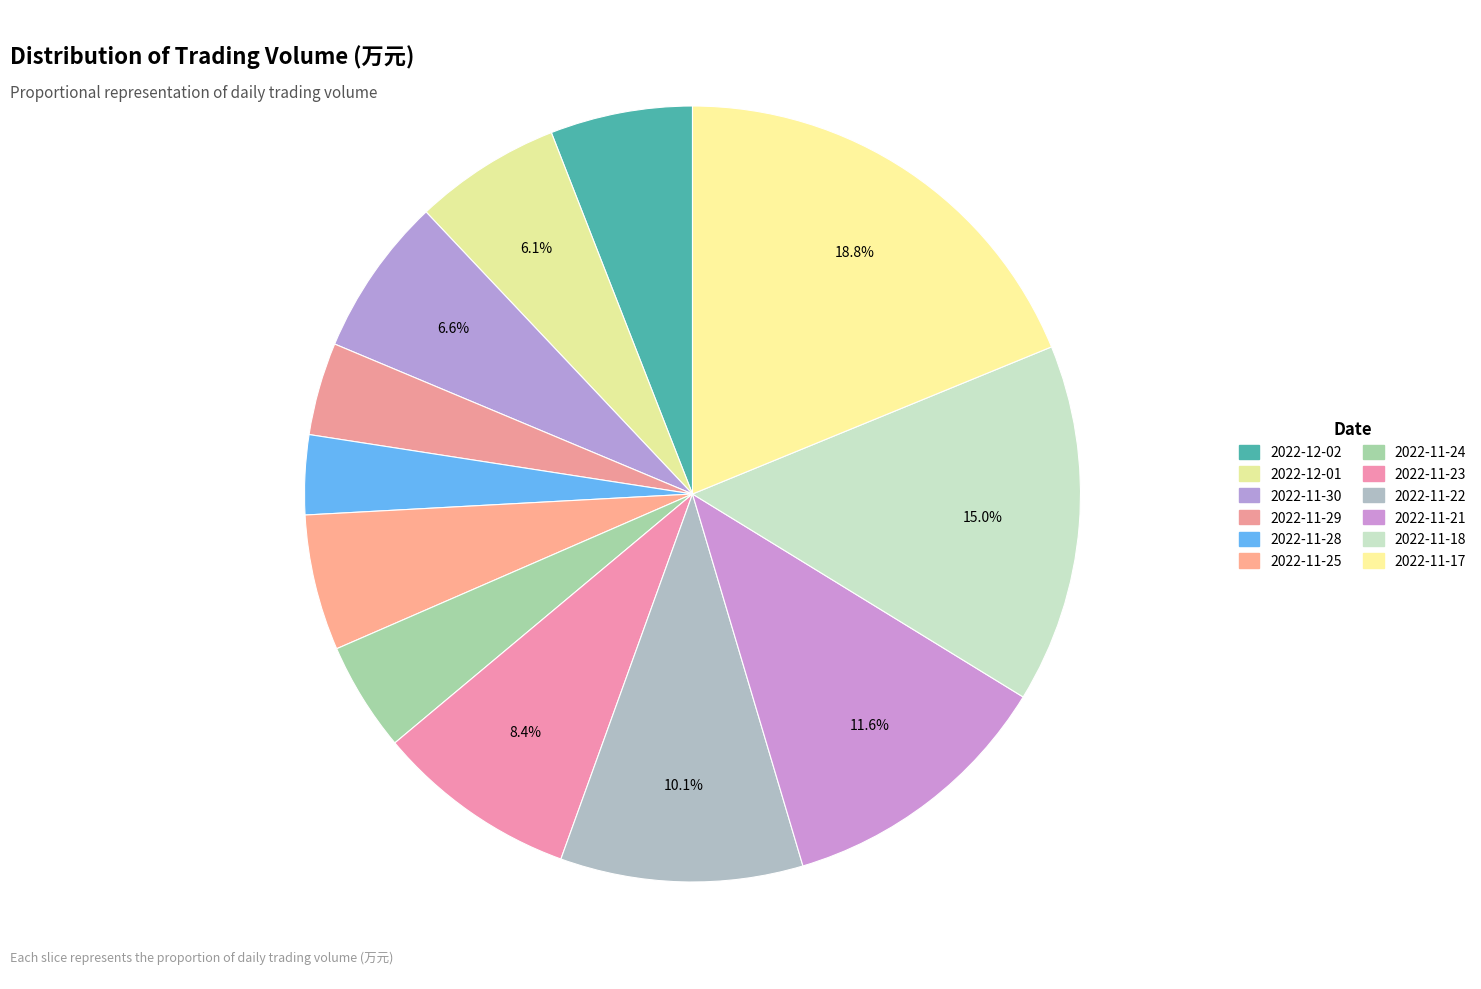

What is the ratio of the value at 2022-11-17 to the value at 2022-11-30?

2.8